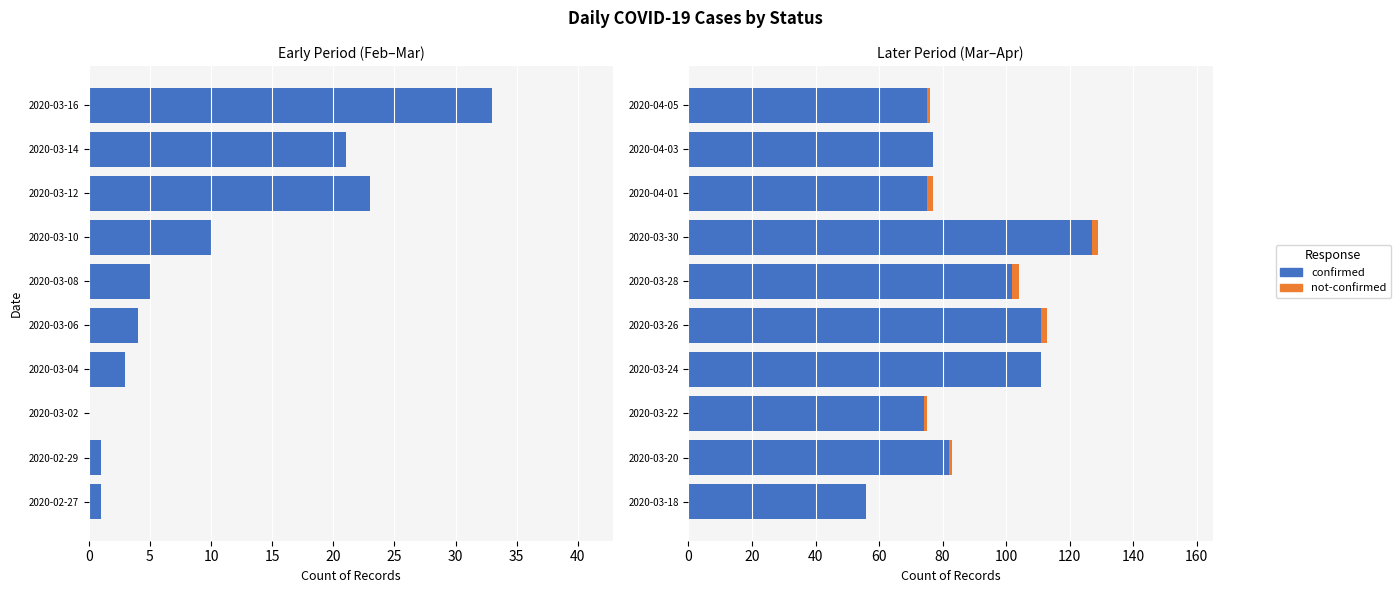

The confirmed series shows 170 at 2020-03-30. True or false?

False